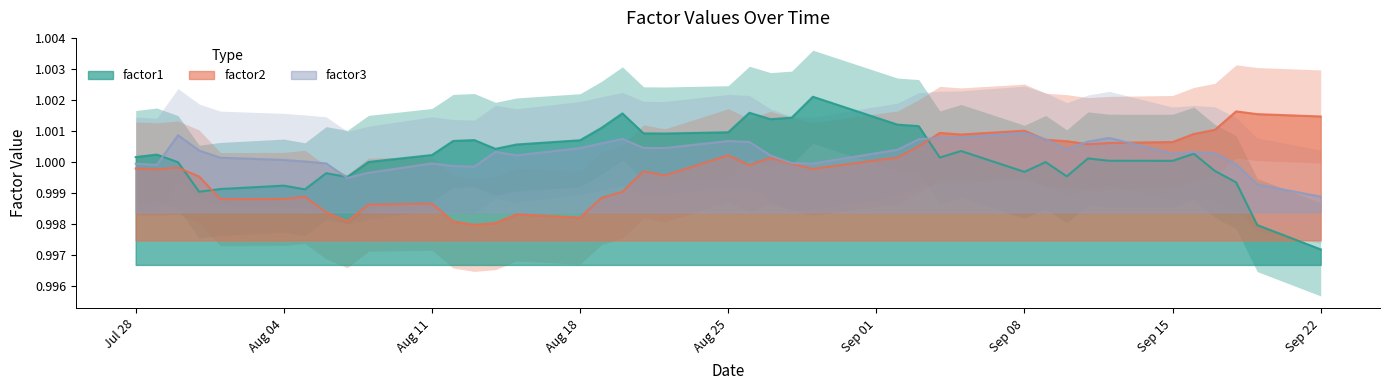

Which series ends up on top after the final intersection of factor3 and factor1?

factor3